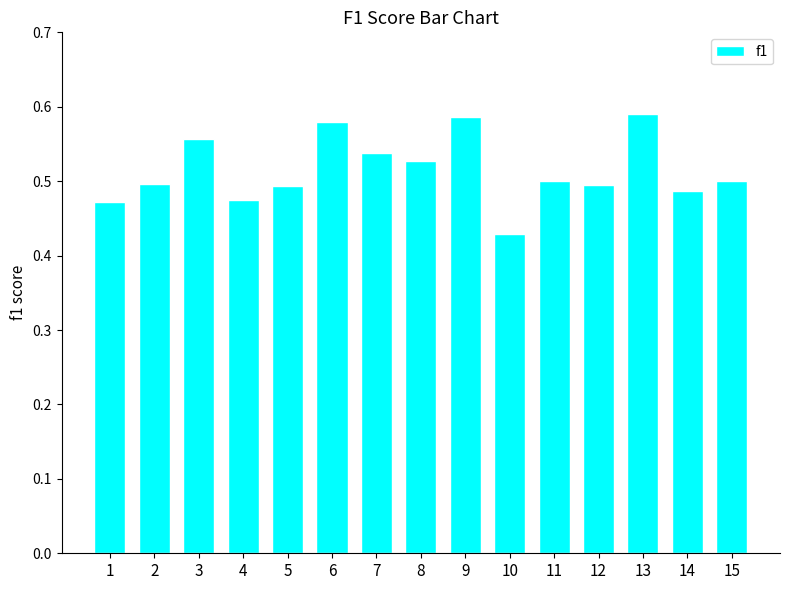

The chart shows a value of 0.1 at 1. True or false?

False